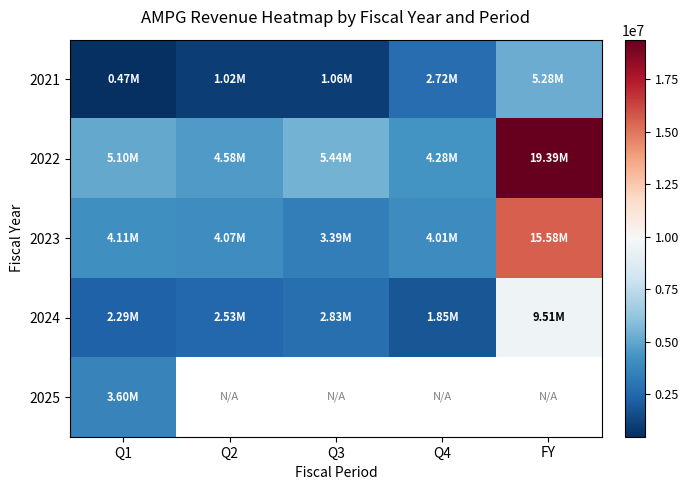

How many categories are shown in the chart?

5